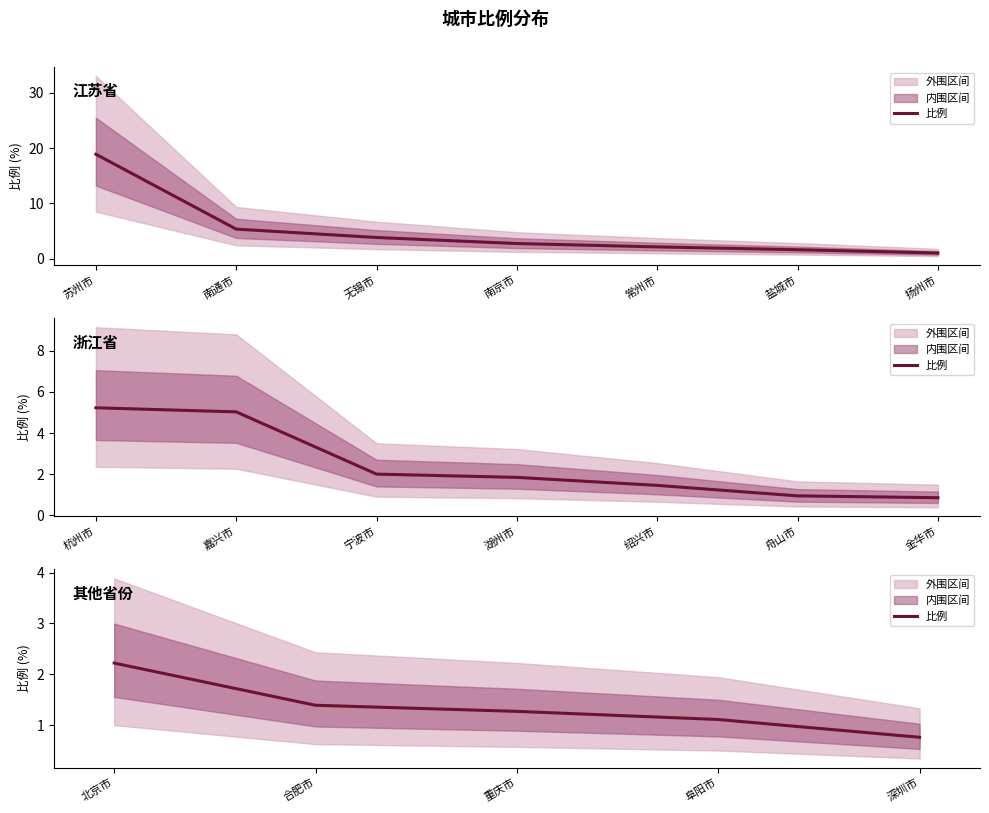

Which has a higher value, 深圳市 or 阜阳市?

阜阳市